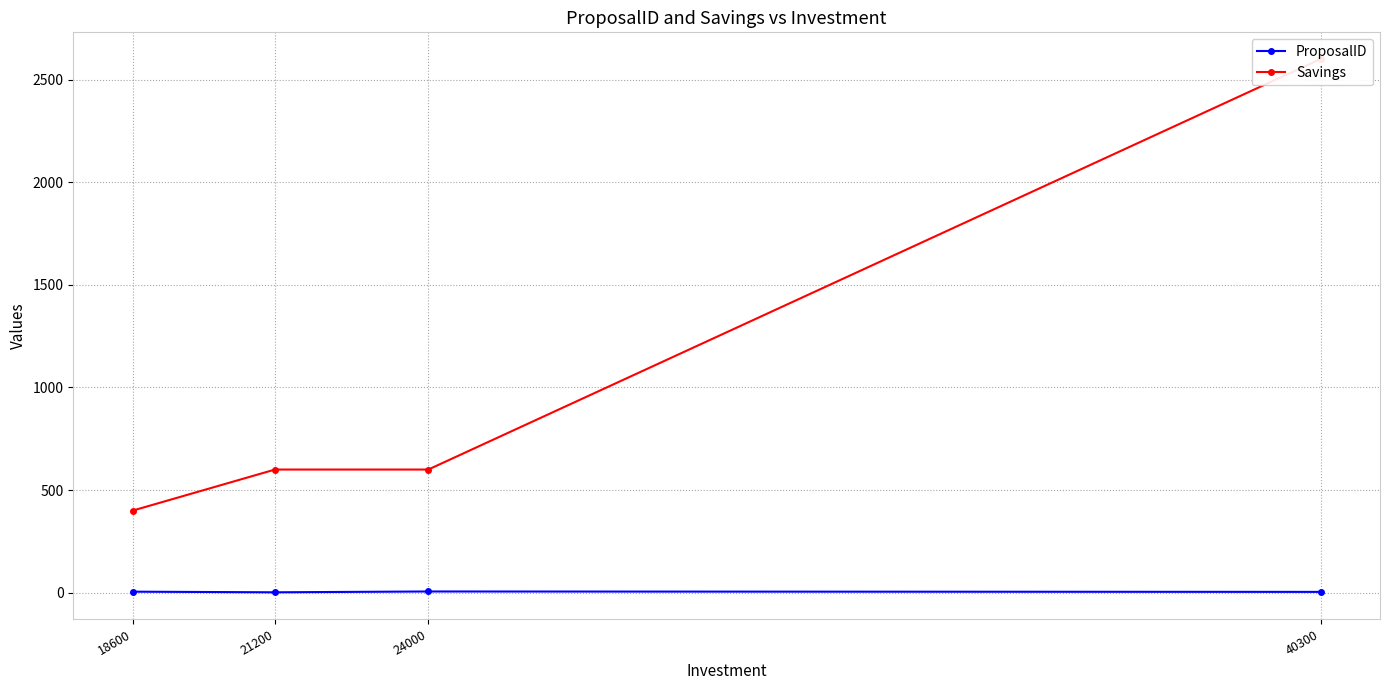

What is the value of the ProposalID point at the 4th from the left?

4